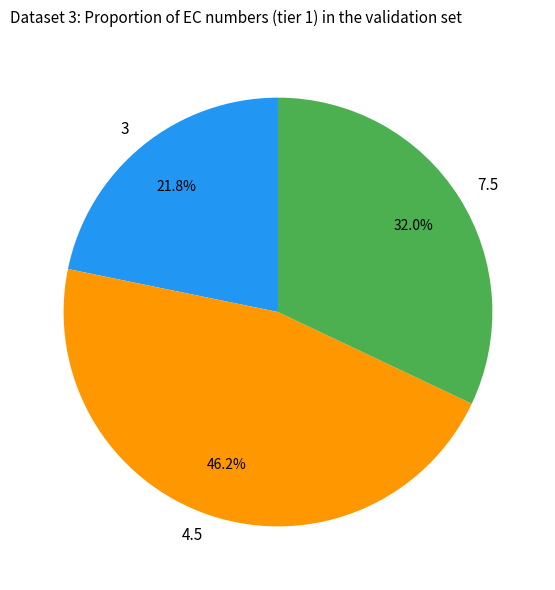

Is there a majority slice in this chart?

No